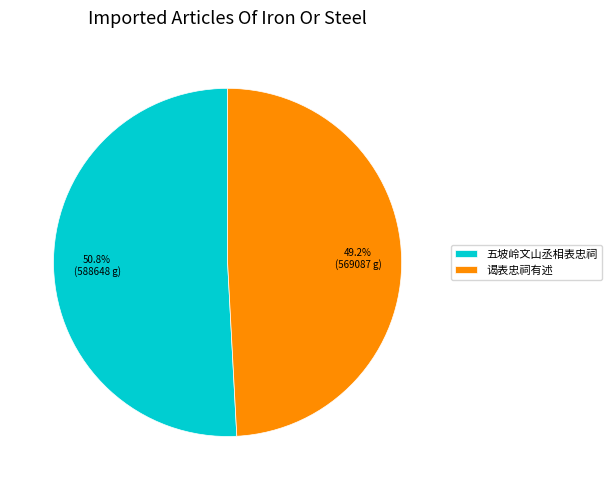

Rank the categories by value from highest to lowest.

五坡岭文山丞相表忠祠, 谒表忠祠有述